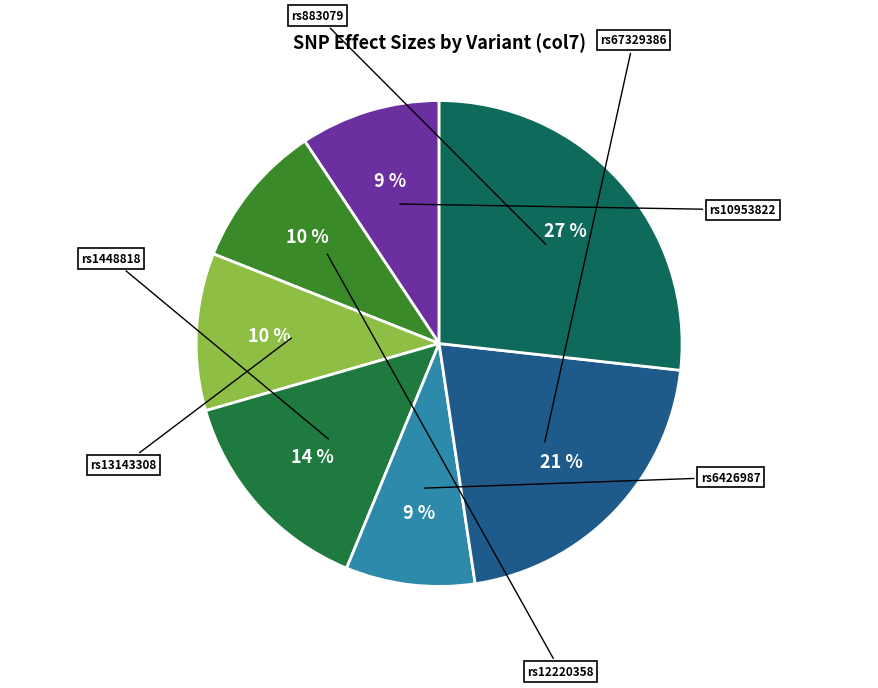

What percentage is the rs6426987 slice, to the nearest percent?

9%